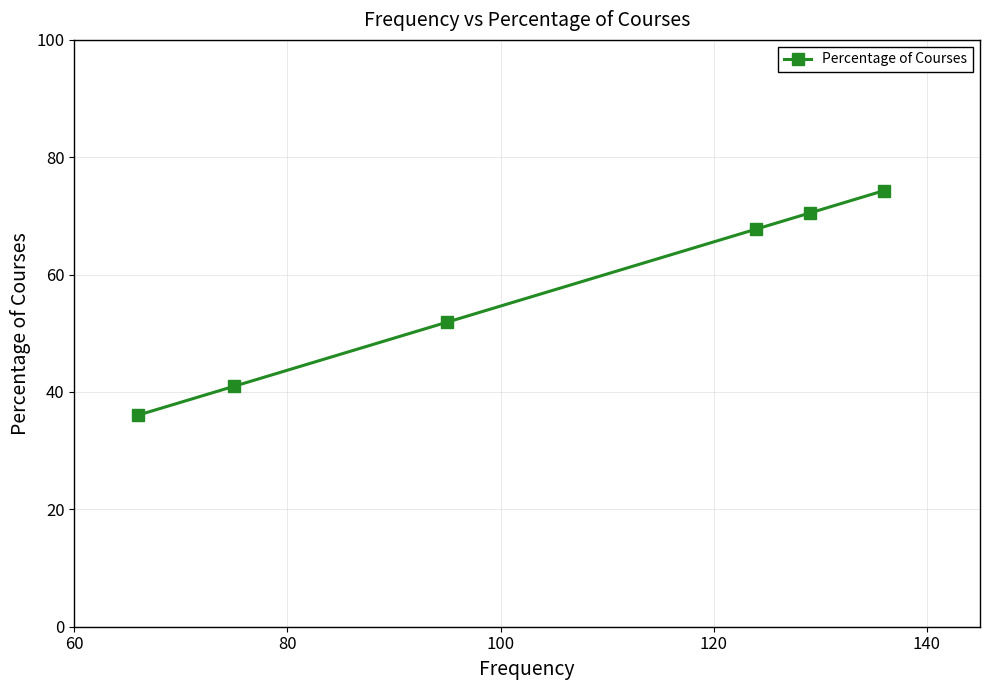

Reading left to right, what are all the values shown in this chart?

36.1	41.0	51.9	67.8	70.5	74.3